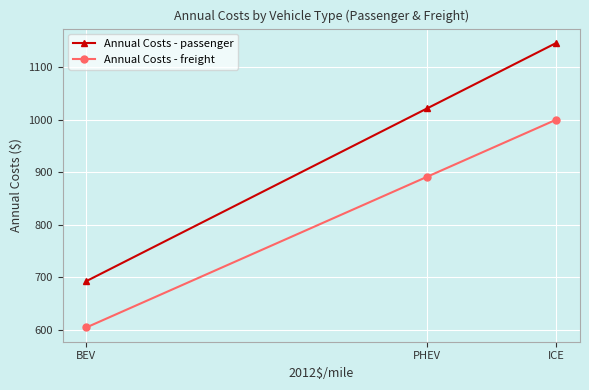

What is the label of the 1st point from the left?

BEV